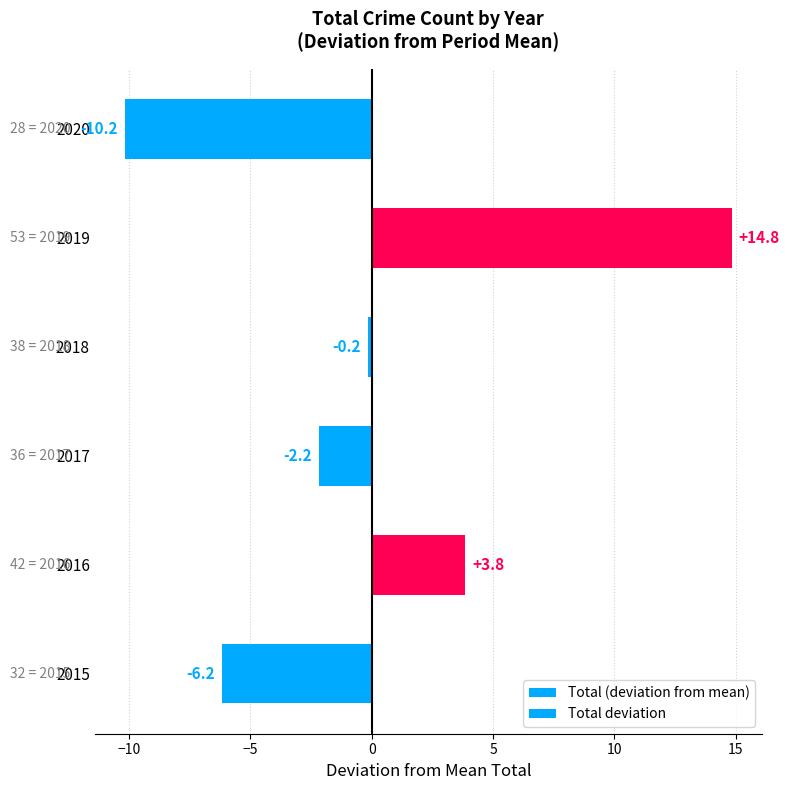

Is it true that Total (deviation from mean) equals 24.8 at 2019?

False